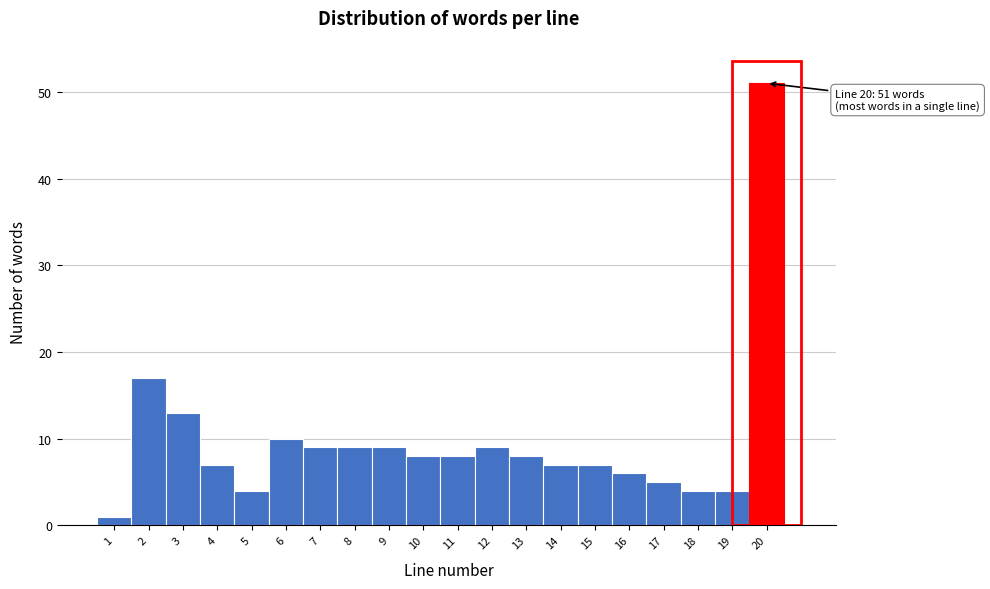

Over which range of the x-axis is the bar tallest?

19.5 to 20.5